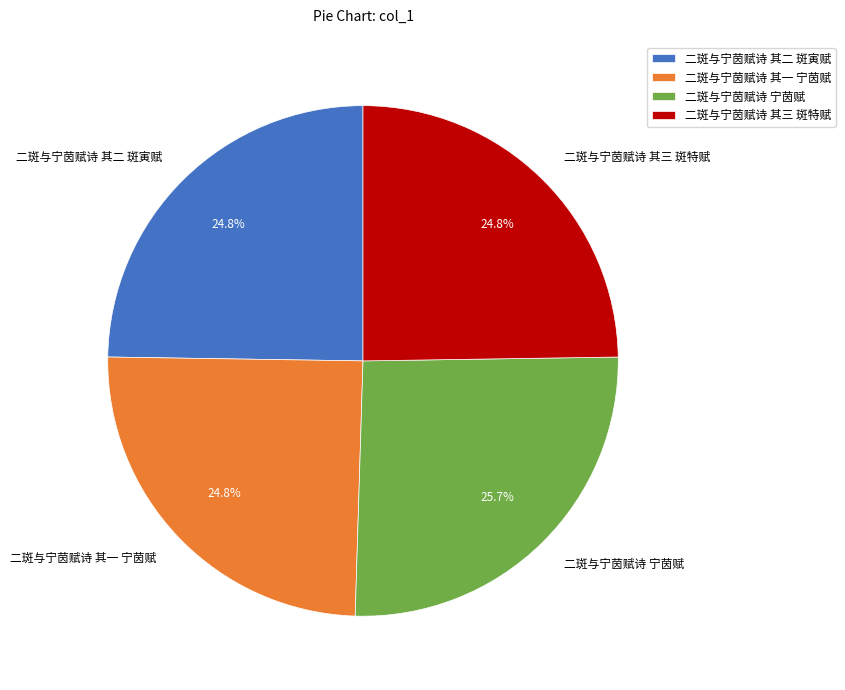

Approximately how many times larger is the value at 二斑与宁茵赋诗 宁茵赋 compared to 二斑与宁茵赋诗 其三 斑特赋?

1.0